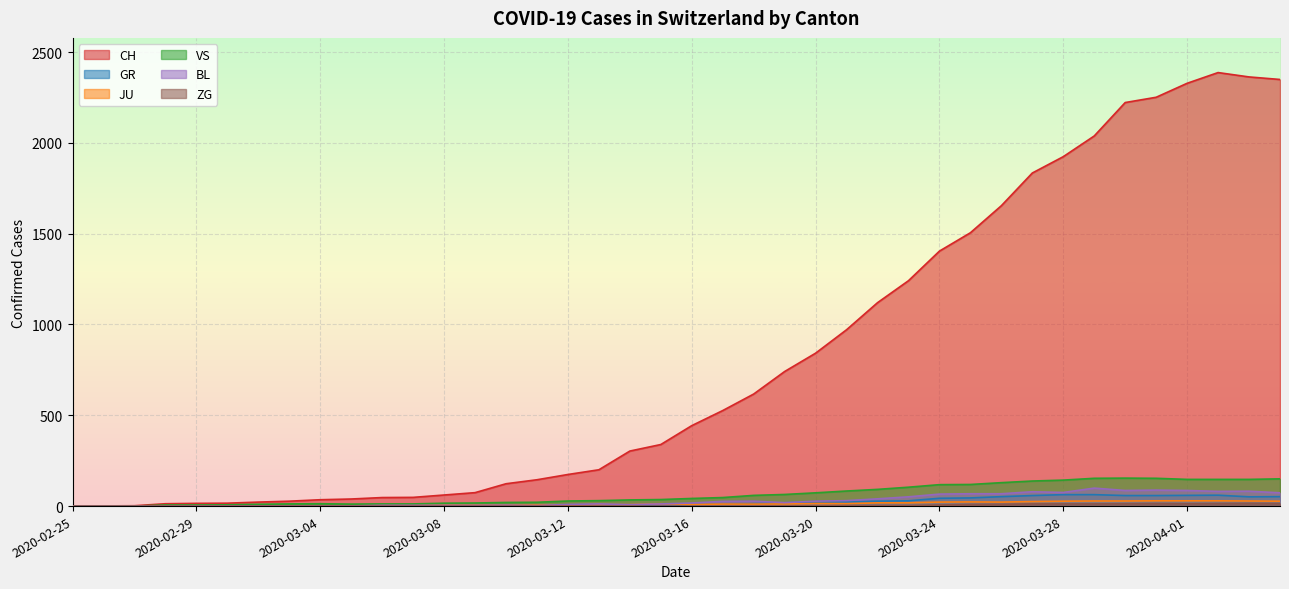

The VS series shows 51 at 2020-03-23. True or false?

False